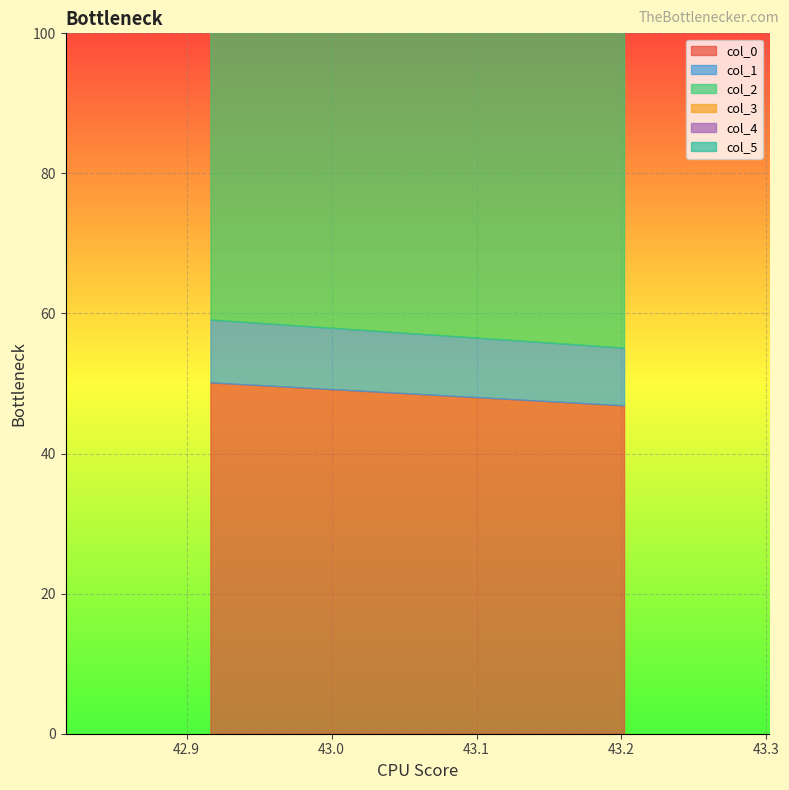

What is the average value of the col_2 series?

66.4